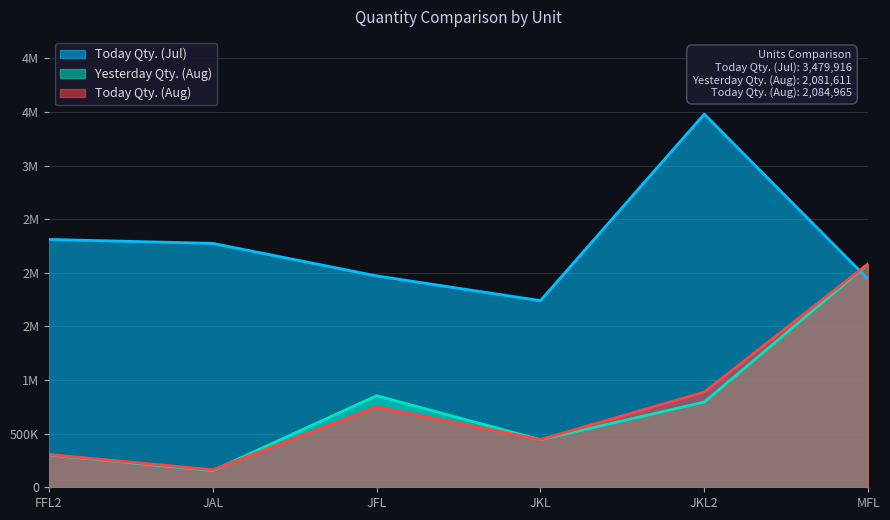

What is the value of the Today Qty. (Aug) point at the 5th from the left?

887618